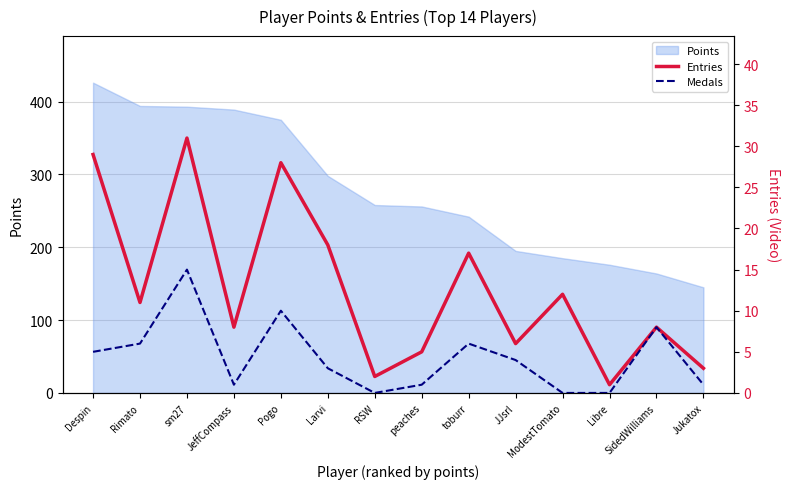

At which label is Entries closest to 16?

toburr